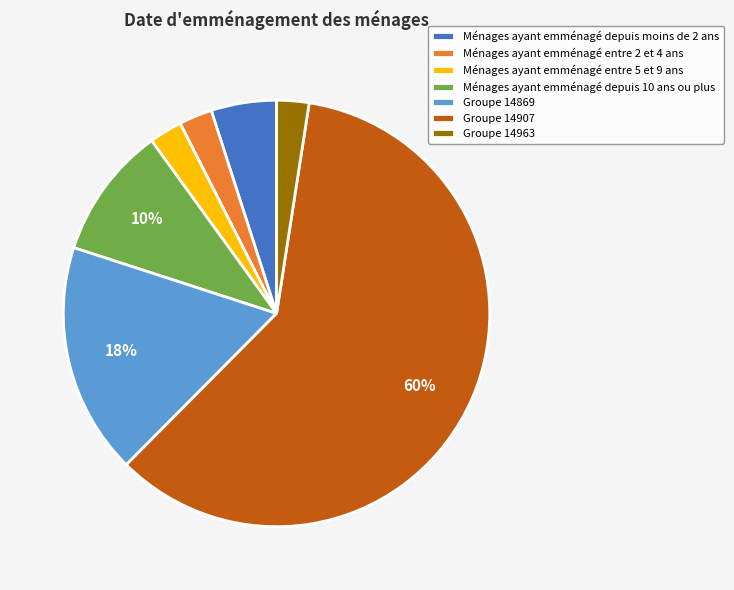

Is it true that Ménages ayant emménagé entre 5 et 9 ans is 2% of the pie?

True